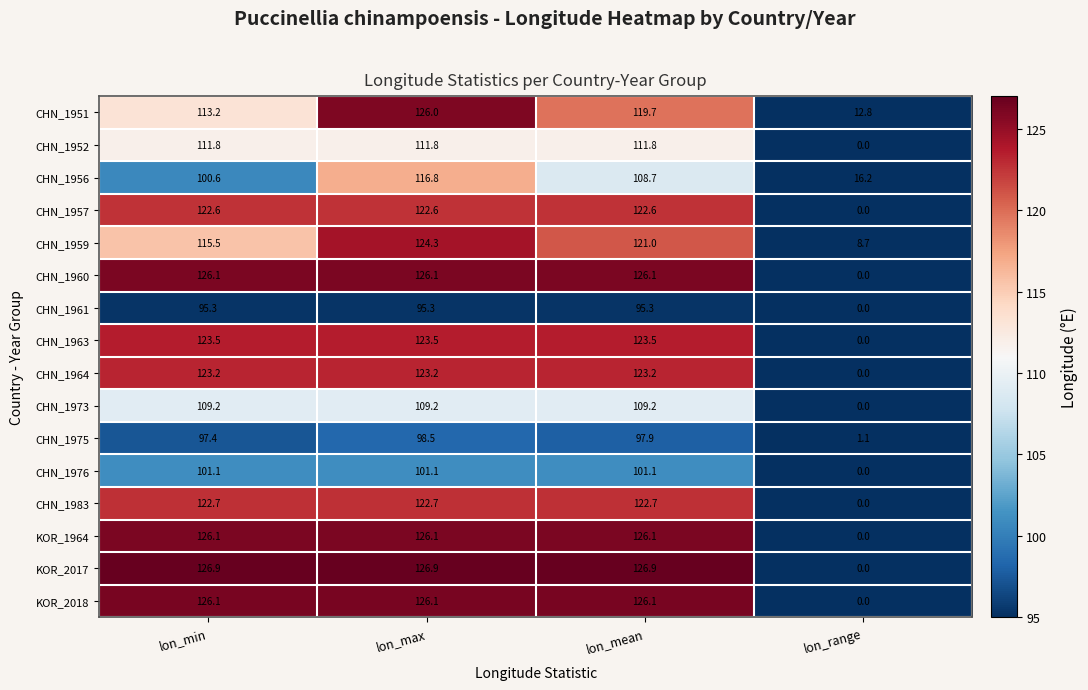

At which label does CHN_1960 reach its minimum?

lon_range